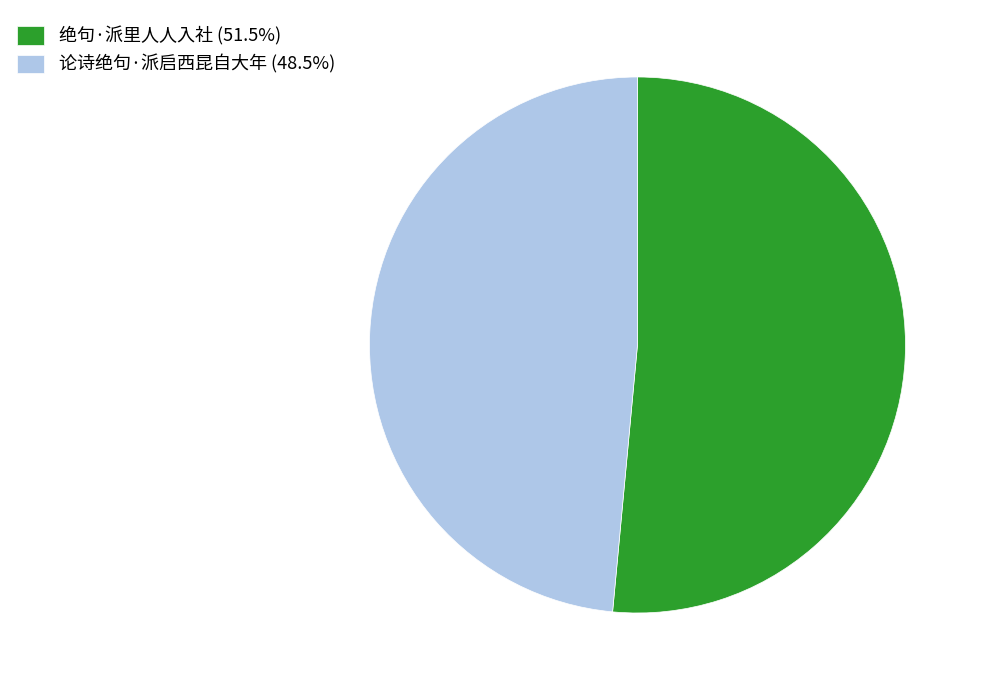

Combined, do 绝句·派里人人入社 (51.5%) and 论诗绝句·派启西昆自大年 (48.5%) account for over 50%?

Yes